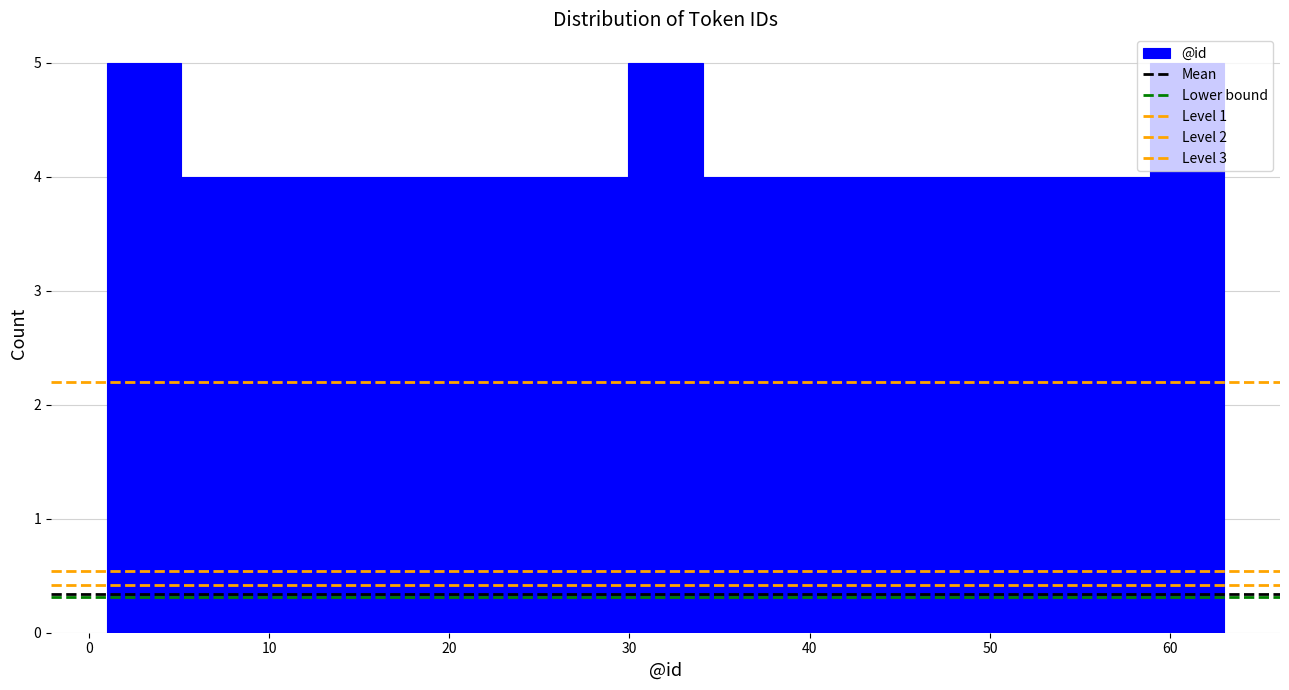

Reading left to right, list every bar in this chart as the range it spans on the x-axis followed by its height. Neither the bar edges nor the heights are printed on the chart, so give them approximately, as read against the axes.

1 to 5: 5
5 to 9: 4
9 to 13: 4
13 to 18: 4
18 to 22: 4
22 to 26: 4
26 to 30: 4
30 to 34: 5
34 to 38: 4
38 to 42: 4
42 to 46: 4
46 to 51: 4
51 to 55: 4
55 to 59: 4
59 to 63: 5